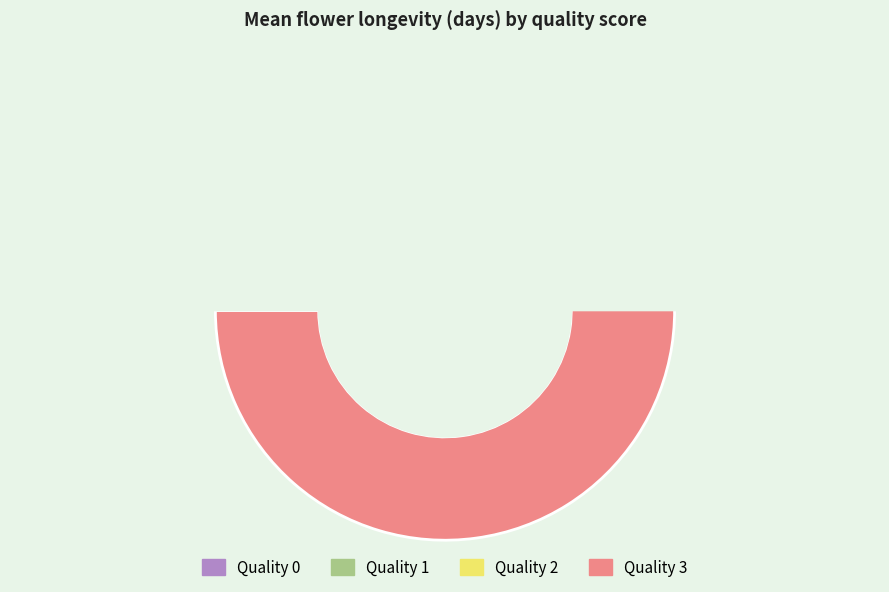

What is the largest slice in the pie chart?

Quality 3